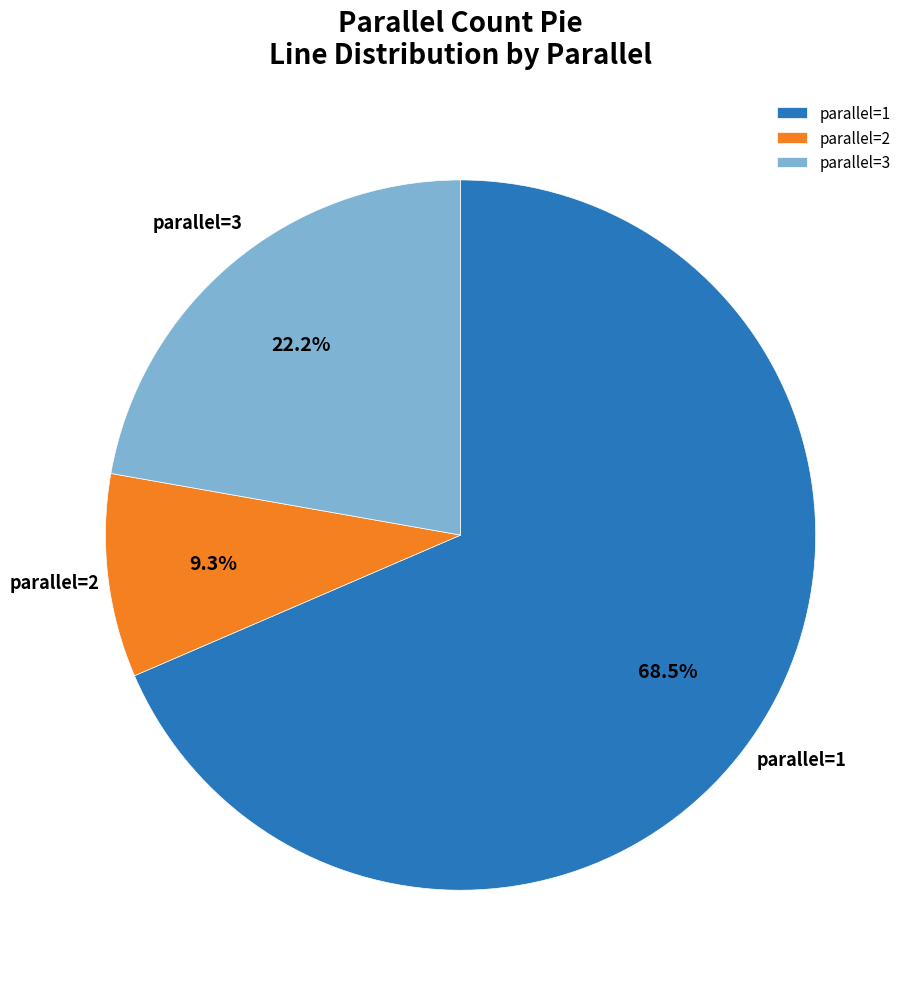

Which category accounts for the majority?

parallel=1